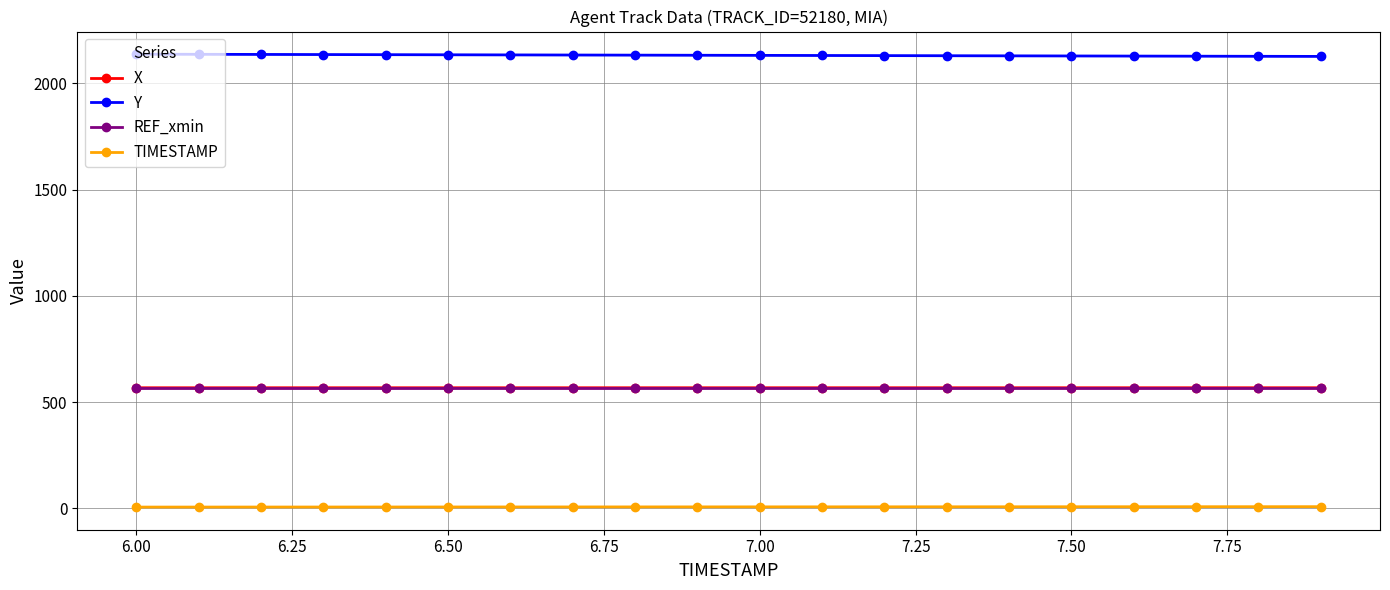

What is the lowest value of the REF_xmin series?

567.1